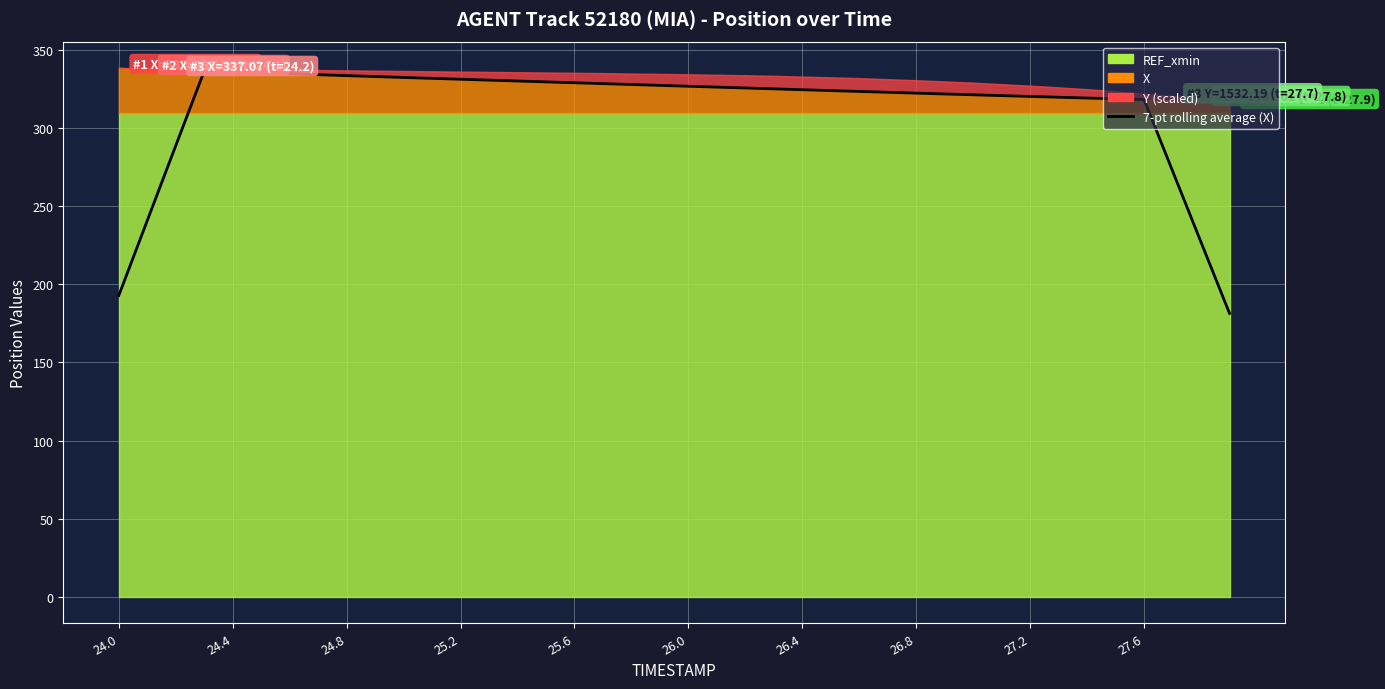

What is the label of the 33rd point from the right?

26.8